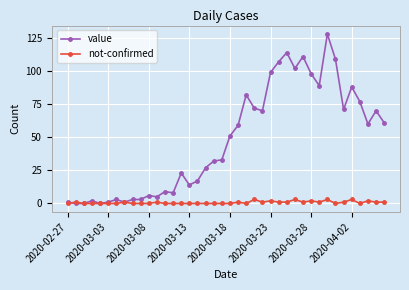

True or false: value has more than 2 interior local peaks.

True